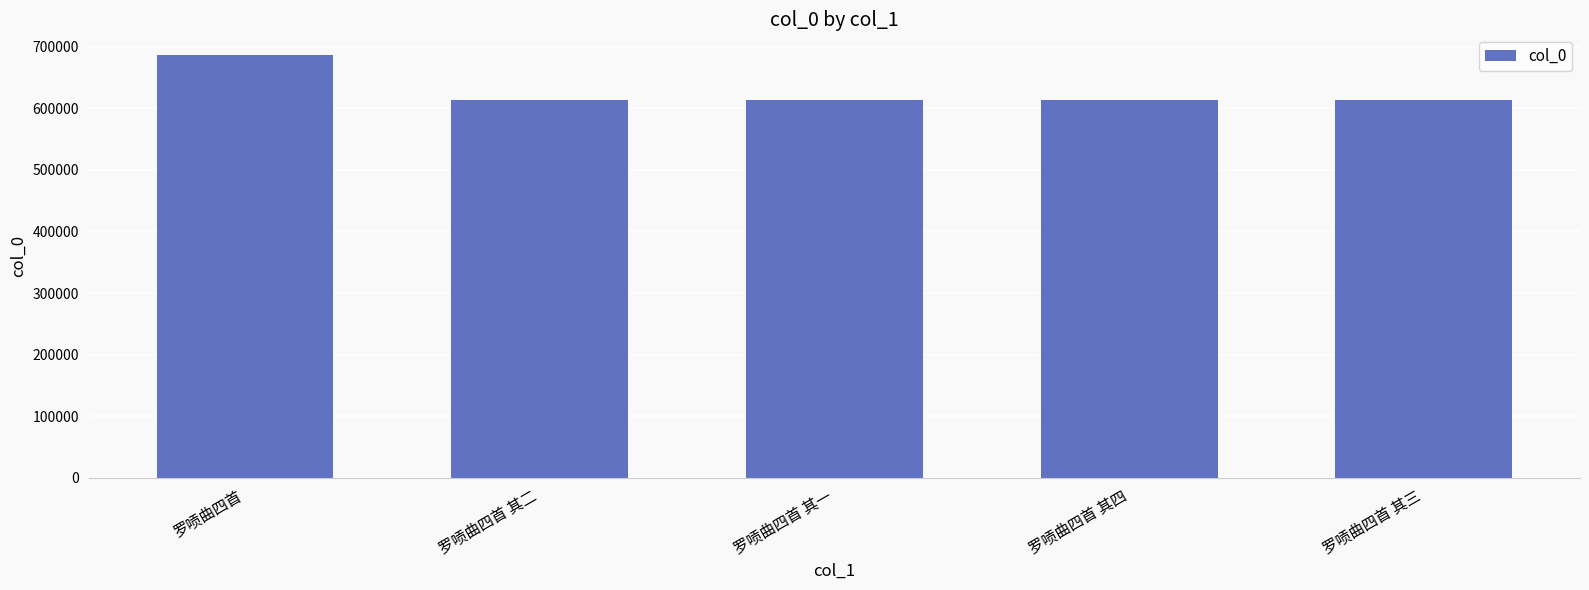

Read the value at 罗唝曲四首 其一.

612660